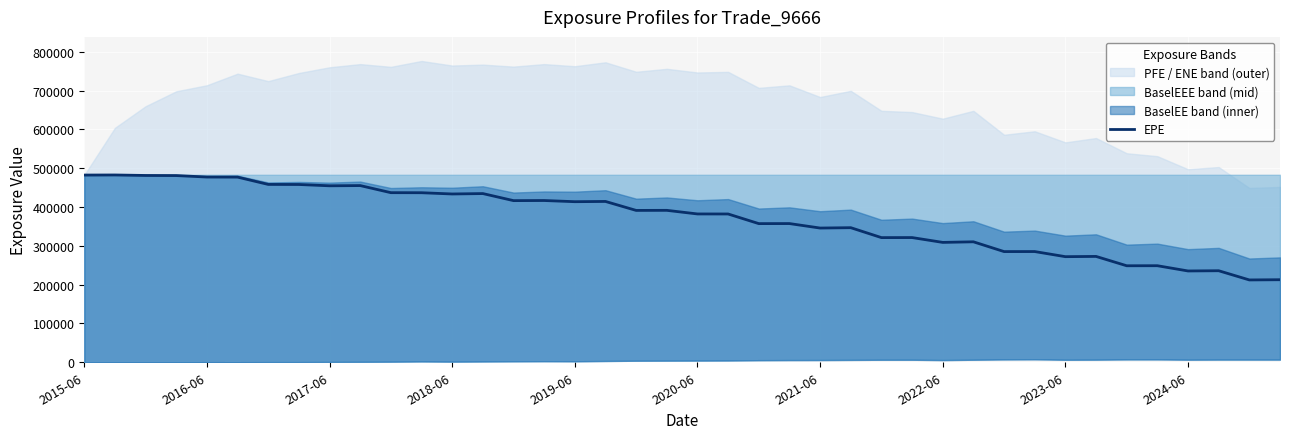

True or false: the data shows 382088 at 2020-06.

True